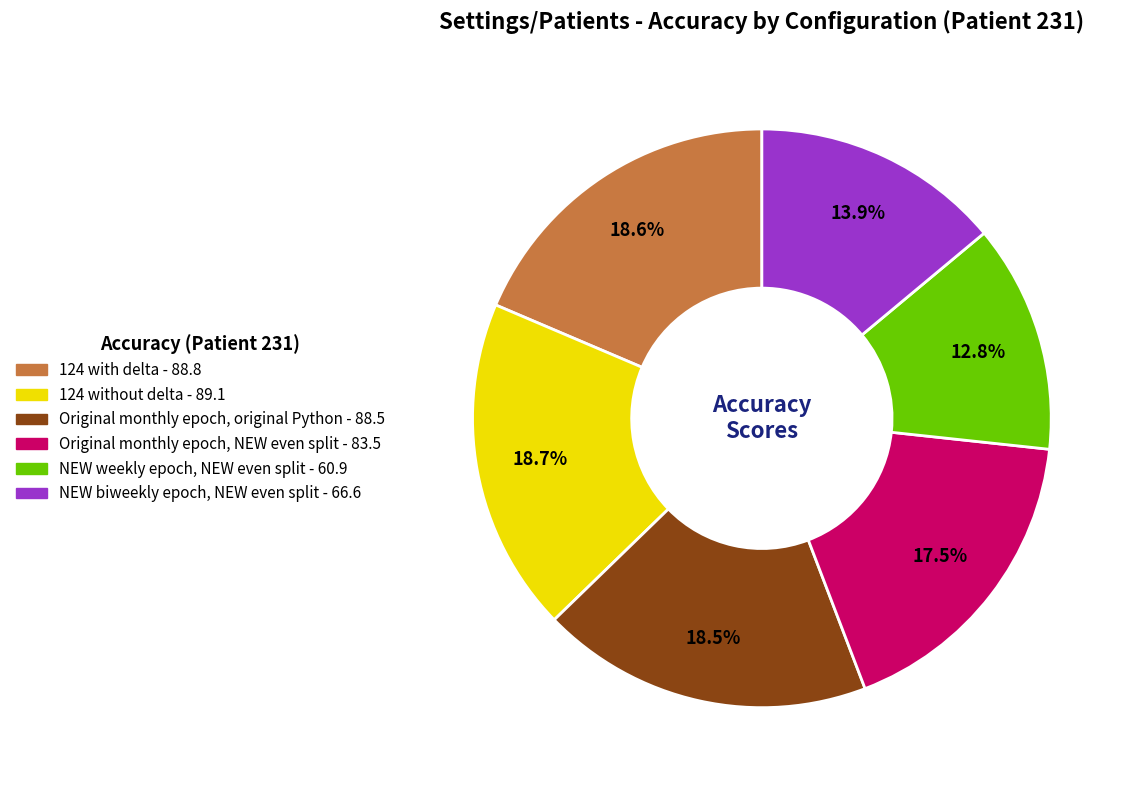

The NEW weekly epoch, NEW even split slice represents 13% of the pie. True or false?

True